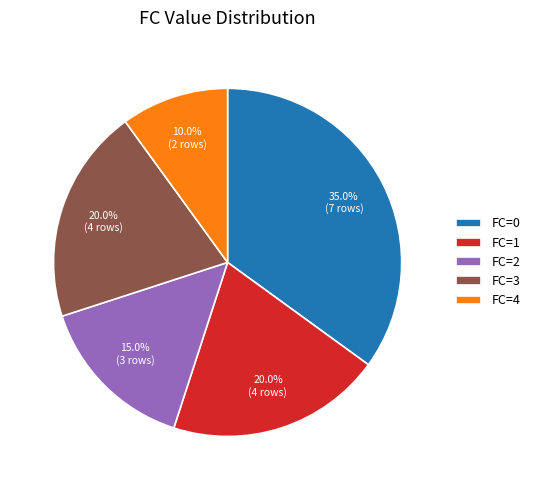

What percentage is NOT represented by FC=4?

90.0%